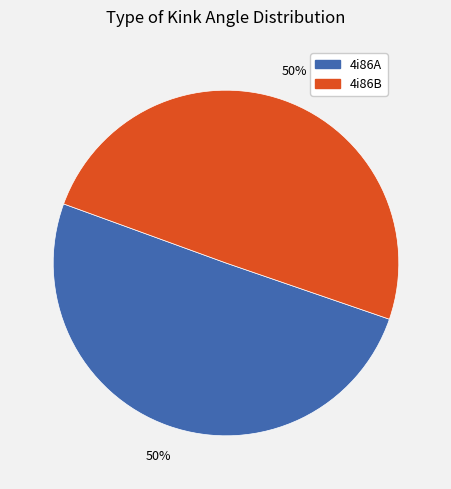

Is the sum of 4i86B and 4i86A greater than half?

Yes